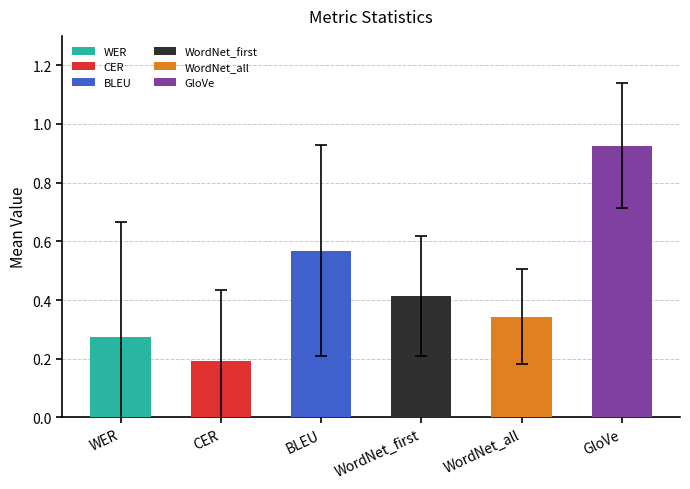

At how many categories does at least one series exceed 0?

6